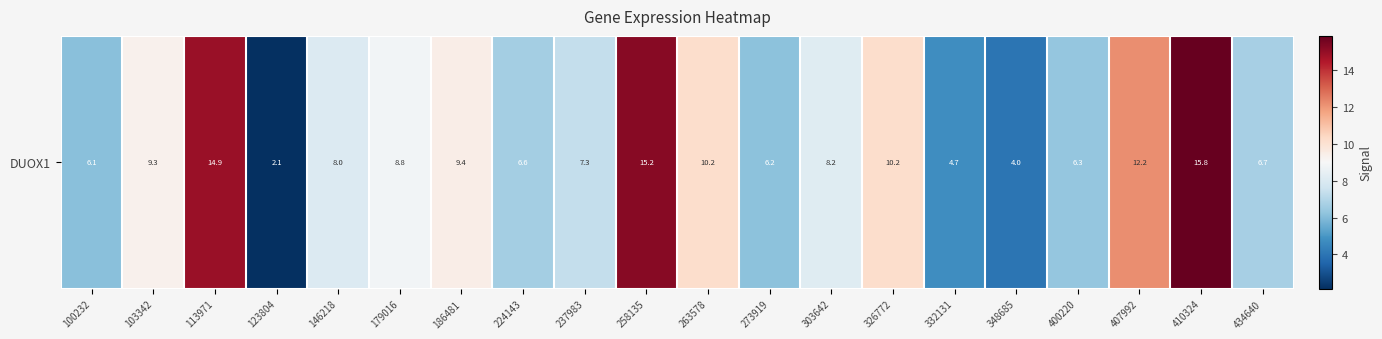

Between 410324 and 123804, which is larger?

410324